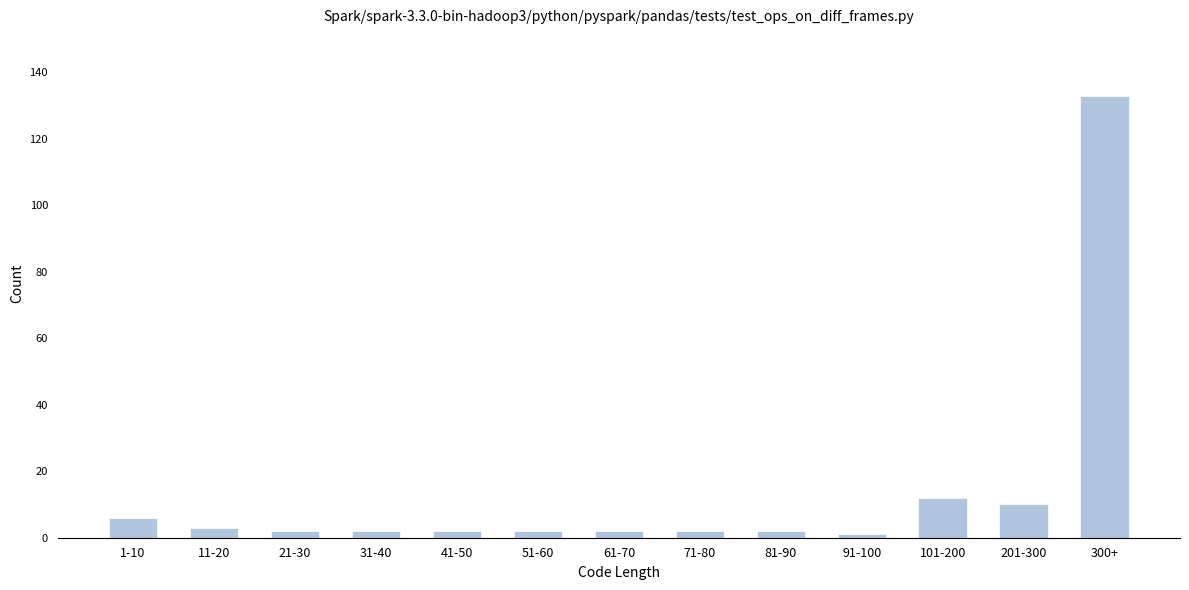

Reading left to right, transcribe all the data shown in this chart.

1-10=6	11-20=3	21-30=2	31-40=2	41-50=2	51-60=2	61-70=2	71-80=2	81-90=2	91-100=1	101-200=12	201-300=10	300+=133